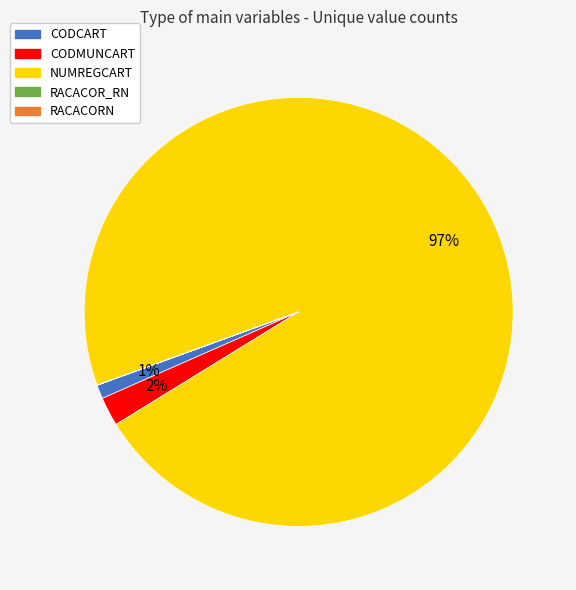

To the nearest percent, what is the difference between the largest and smallest slice percentages?

97%